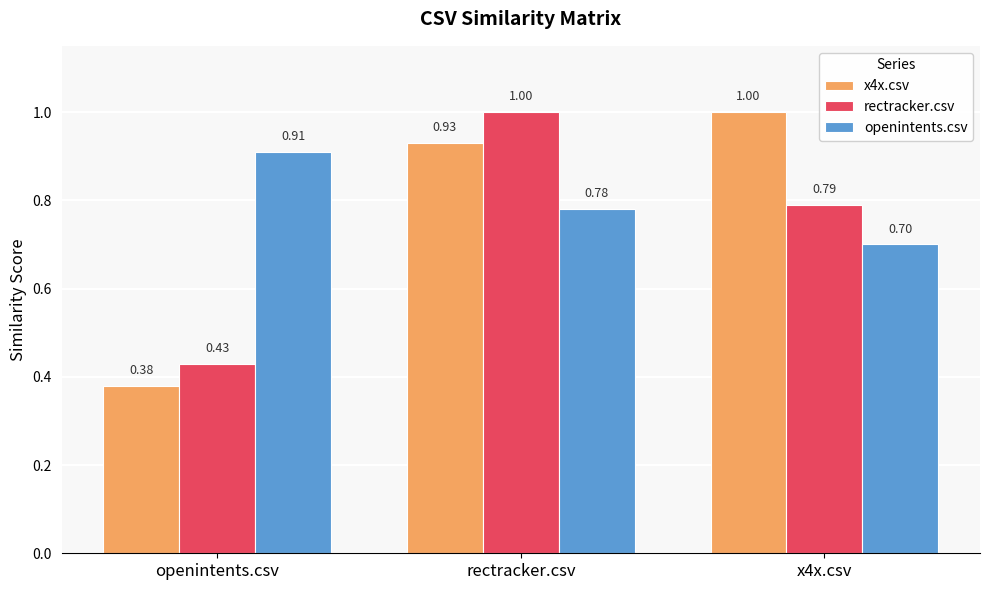

Count the x4x.csv values in the range 0 to 1.

3